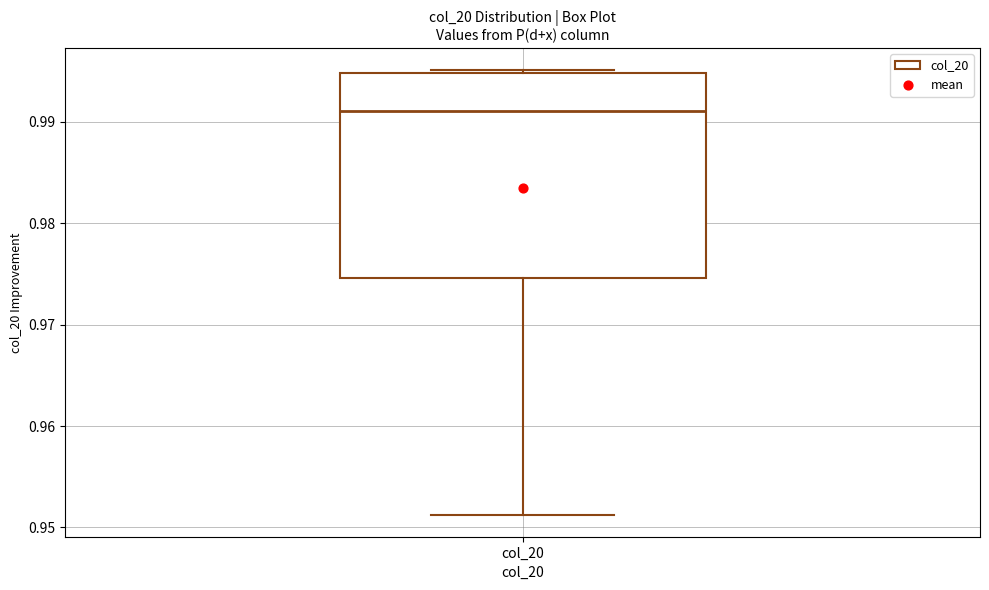

Where does the lower whisker of the box for col_20 end on the y-axis? The values are not printed on the chart, so give them approximately, as read against the axis.

0.951